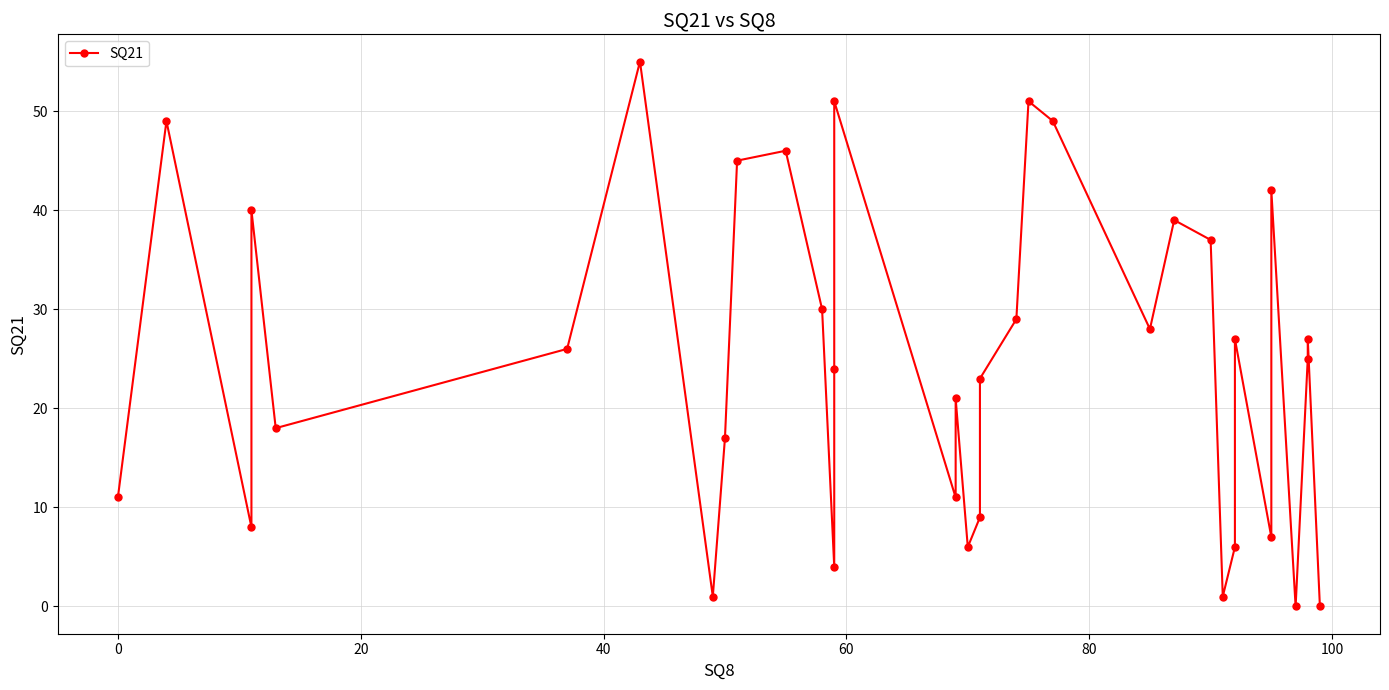

Does the chart display data point markers on the line(s)?

Yes